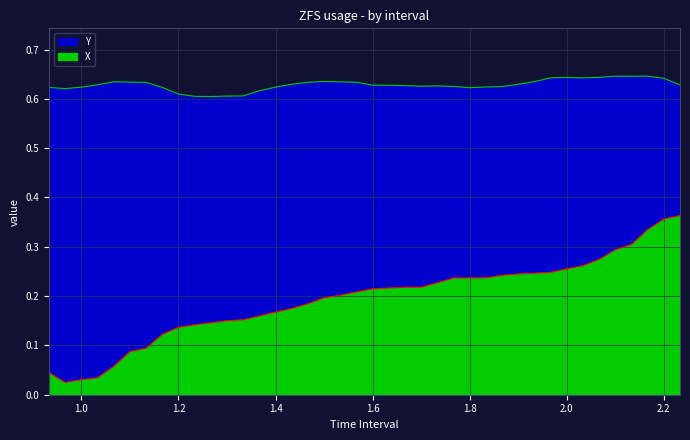

Which series has the largest total across all categories?

Y